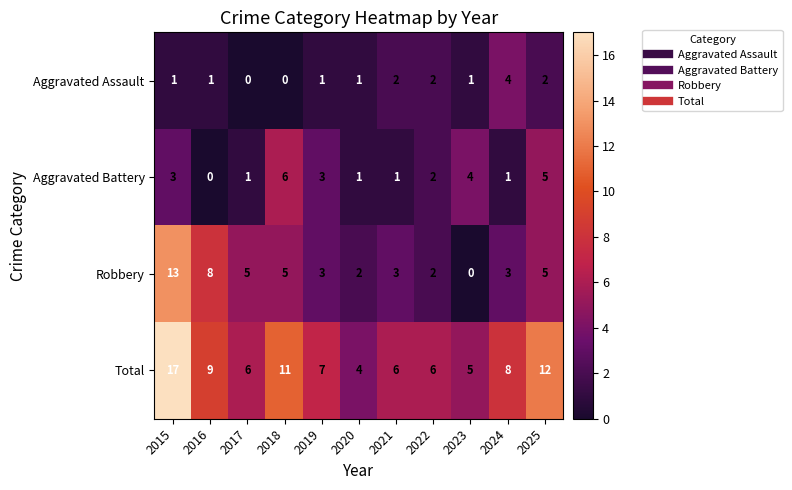

At which category is the sum across all series the highest?

2015